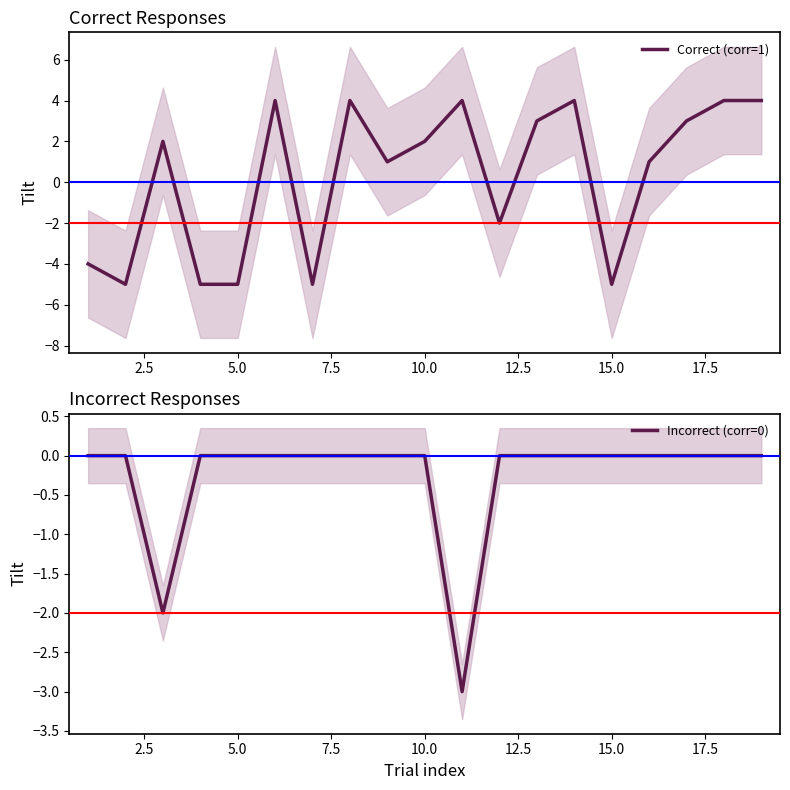

What is the minimum value for Incorrect (corr=0)?

-3